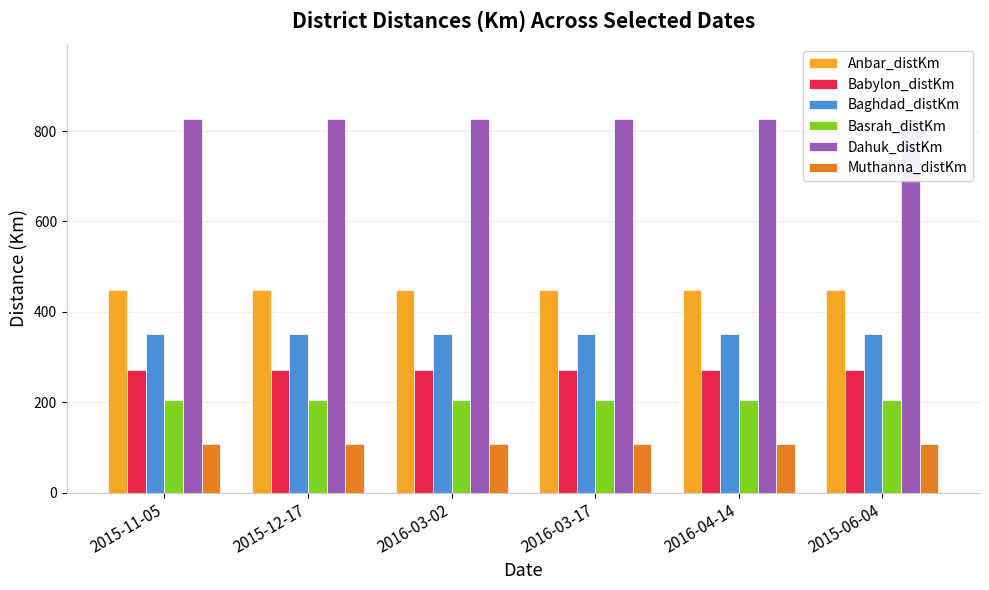

Which has a higher value, 2016-03-17 or 2016-03-02?

2016-03-17